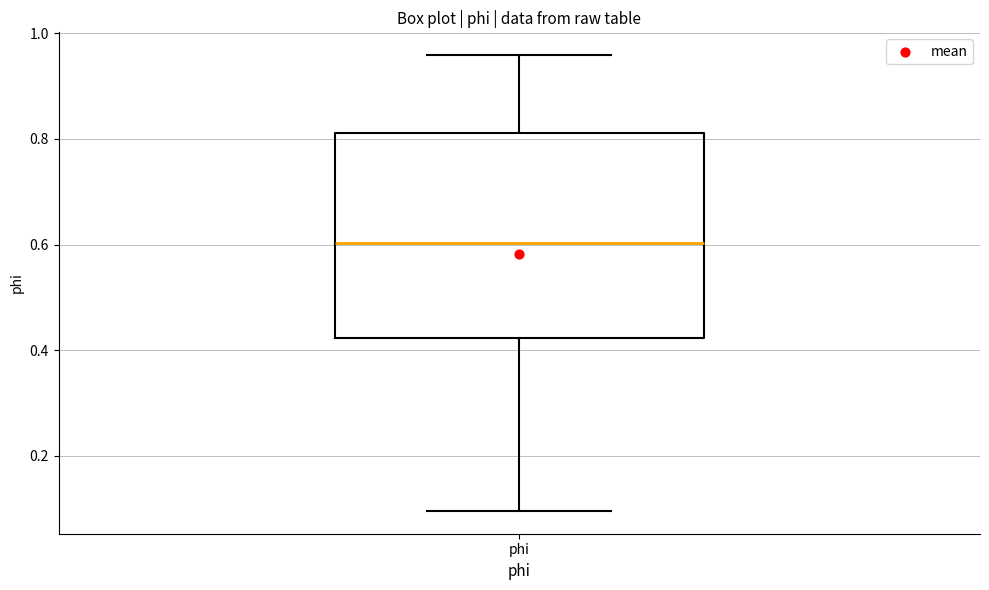

Read this box plot against the y-axis: the position of the median line, the range covered by the box, and the ends of both whiskers. The values are not printed on the chart, so give them approximately, as read against the axis.

median 0.60, box 0.42 to 0.82, whiskers 0.10 to 0.96